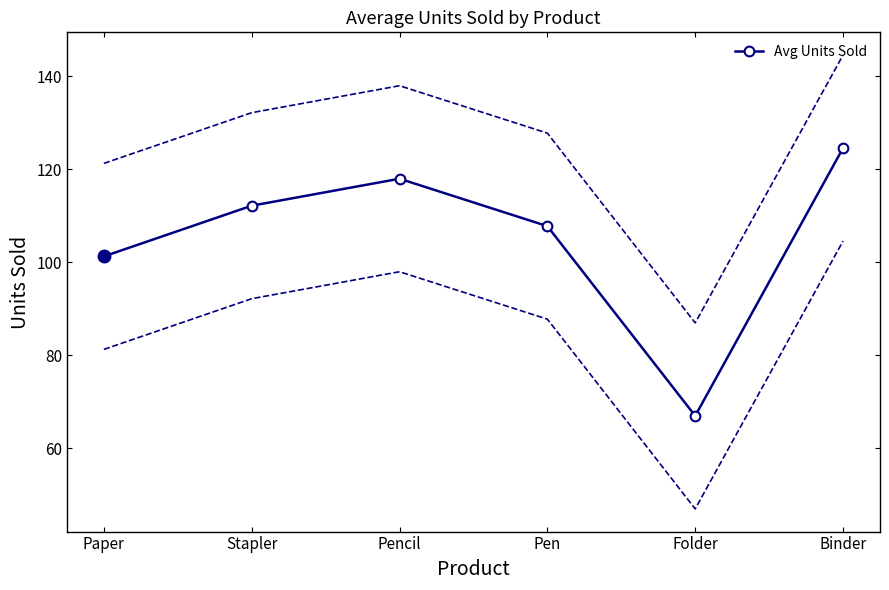

The value at Folder is 92.7. True or false?

False